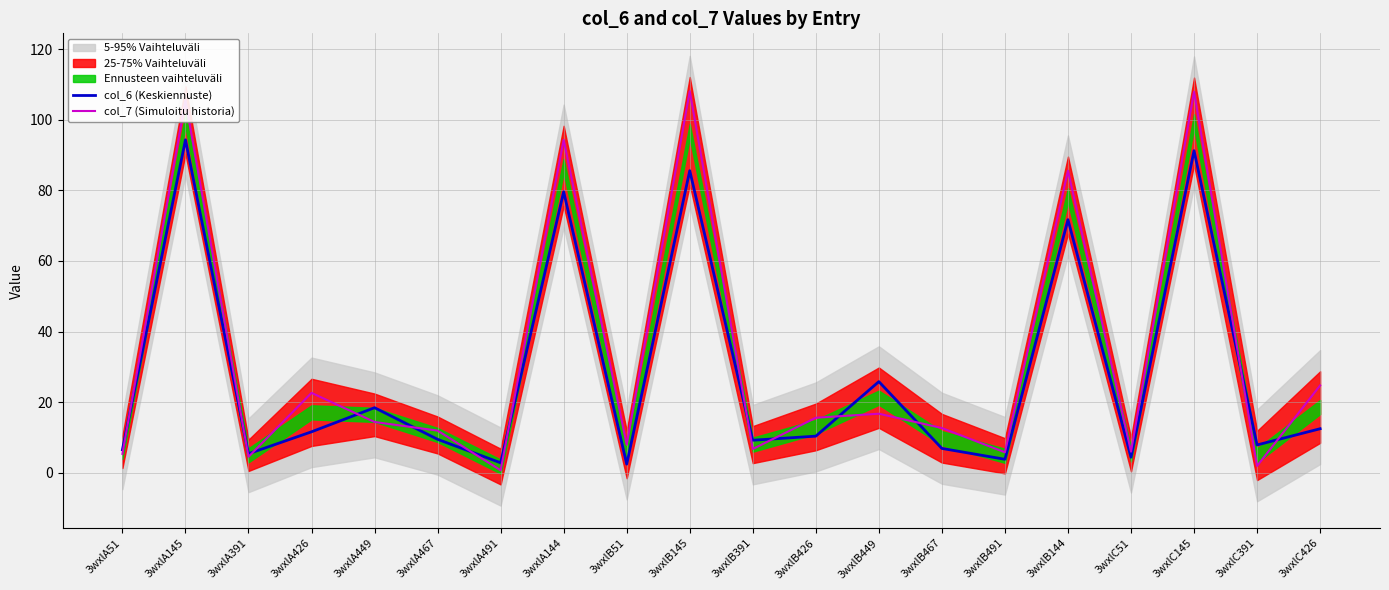

The value of col_7 (Simuloitu historia) at 3wxlA467 is 5.6. True or false?

False